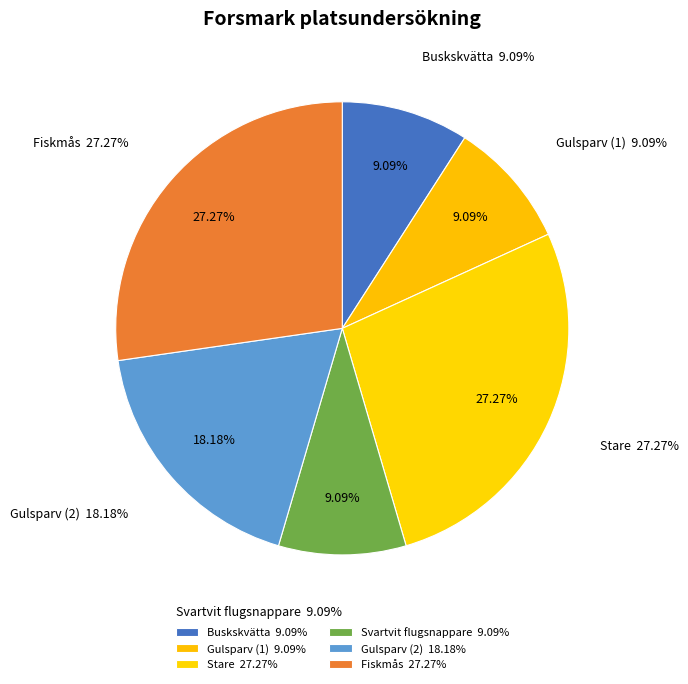

Rank the categories by value from lowest to highest.

Buskskvätta, Gulsparv (1), Svartvit flugsnappare, Gulsparv (2), Stare, Fiskmås